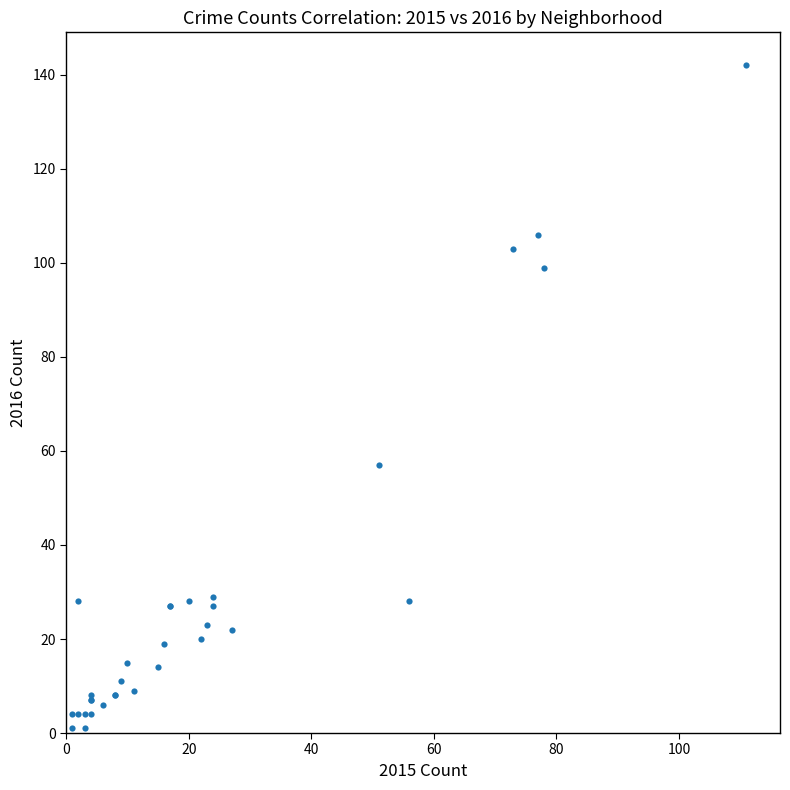

What Y value in the scatter plot is closest to 71?

57